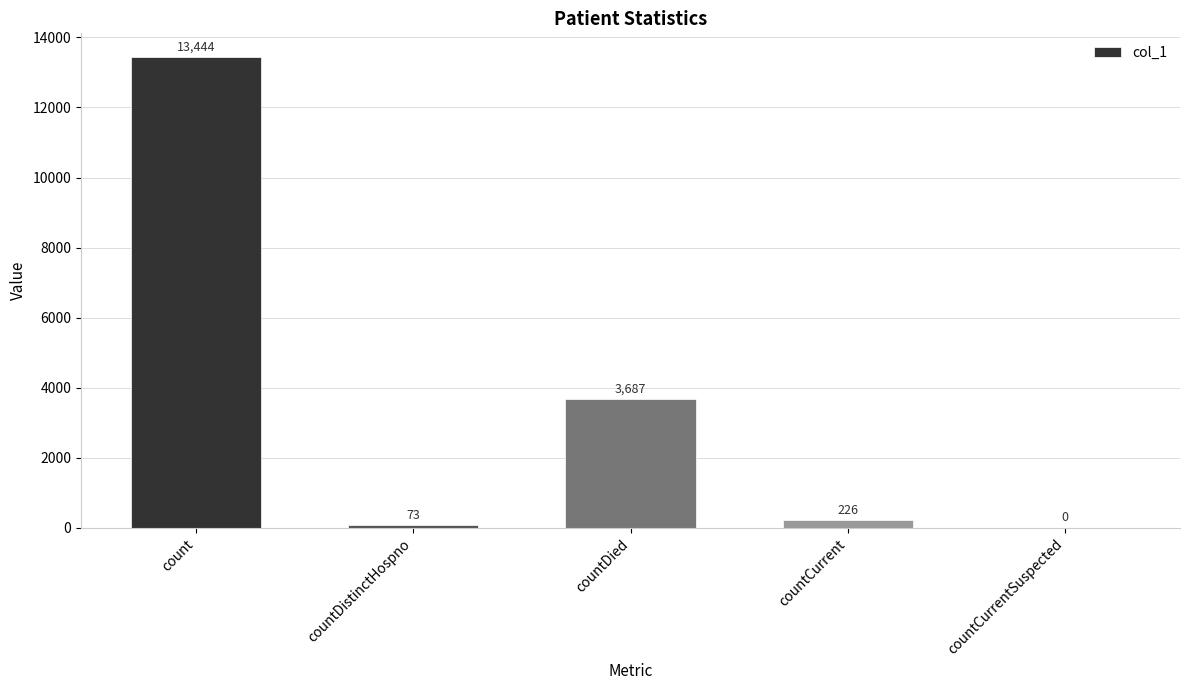

The chart shows a value of 3687 at countDied. True or false?

True